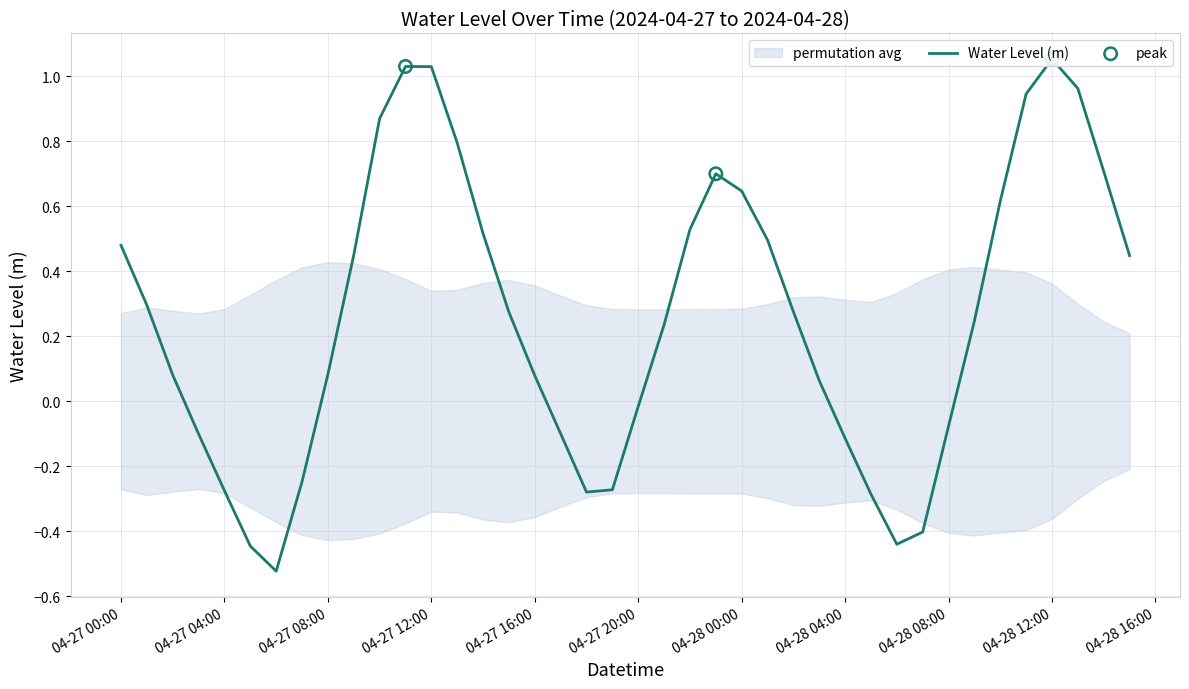

Between 2024-04-28 14:00:00 and 2024-04-27 01:00:00, which is larger?

2024-04-28 14:00:00